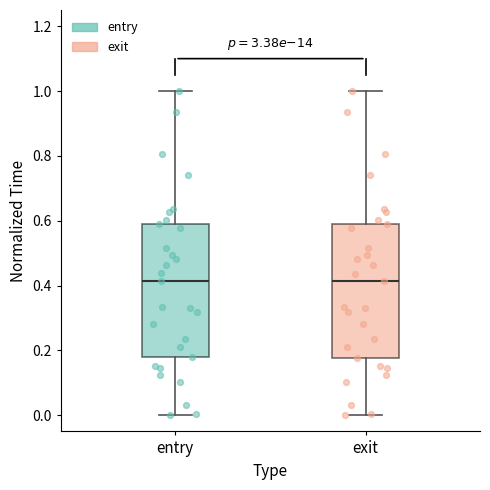

Reading left to right, read every box against the y-axis: the position of its median line, the range the box covers, and the ends of its whiskers. The values are not printed on the chart, so give them approximately, as read against the axis.

entry: median 0.42, box 0.18 to 0.58, whiskers 0.00 to 1.00
exit: median 0.42, box 0.18 to 0.58, whiskers 0.00 to 1.00